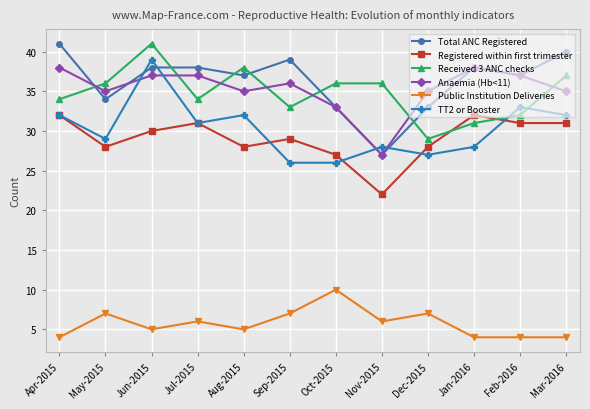

How many lines are shown in the chart?

6